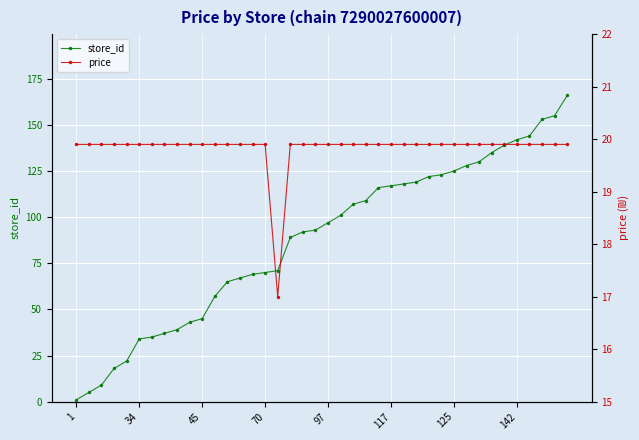

How many intersections are there between price and store_id?

1